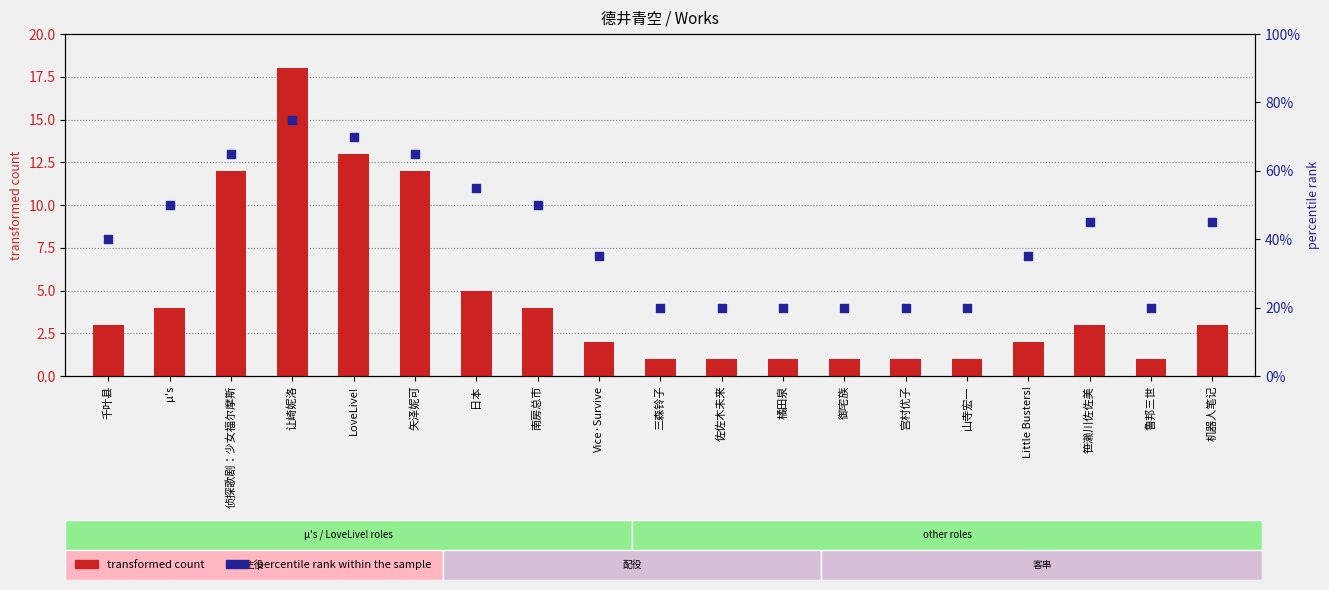

What is the total value across all series at 山寺宏一?

21